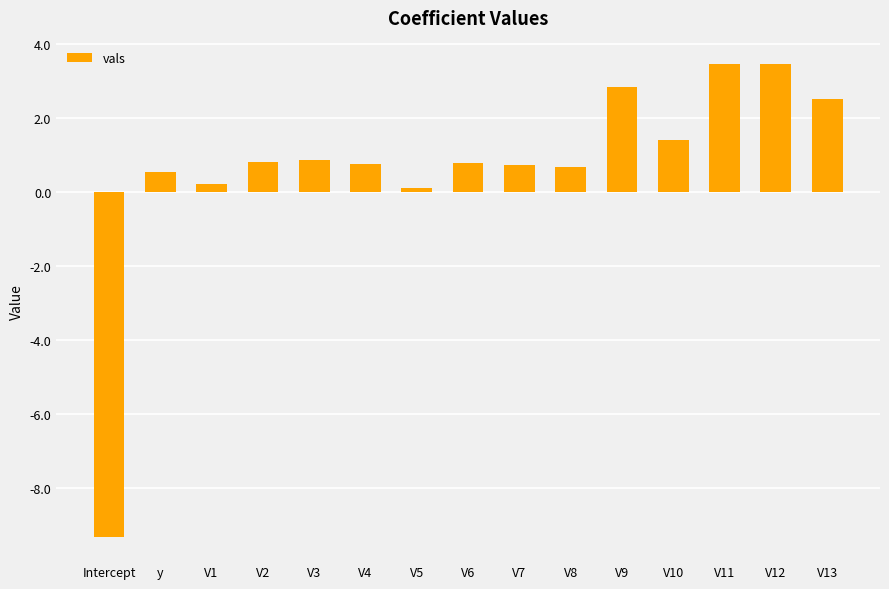

What is the label of the 3rd bar from the right?

V11